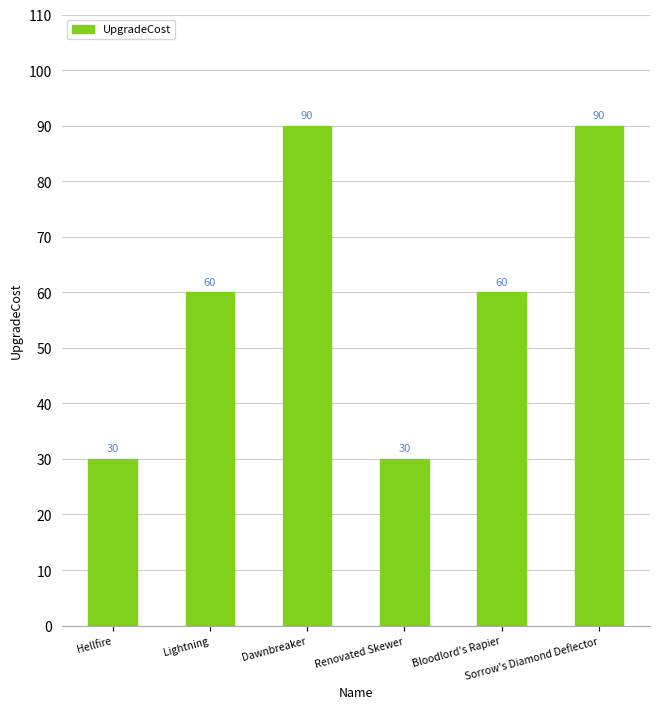

The chart shows a value of 143 at Sorrow's Diamond Deflector. True or false?

False